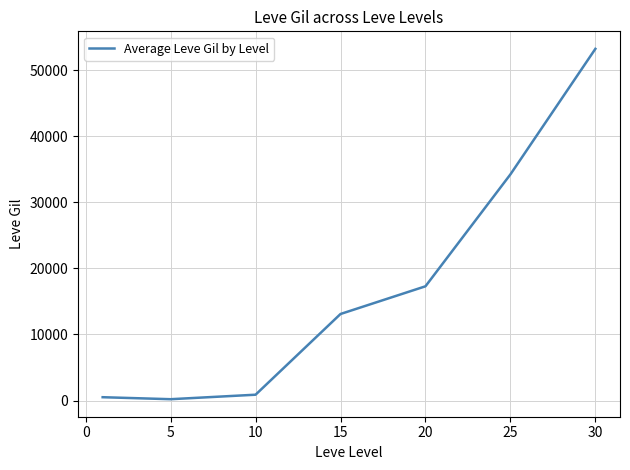

What is the greatest value displayed?

53202.5